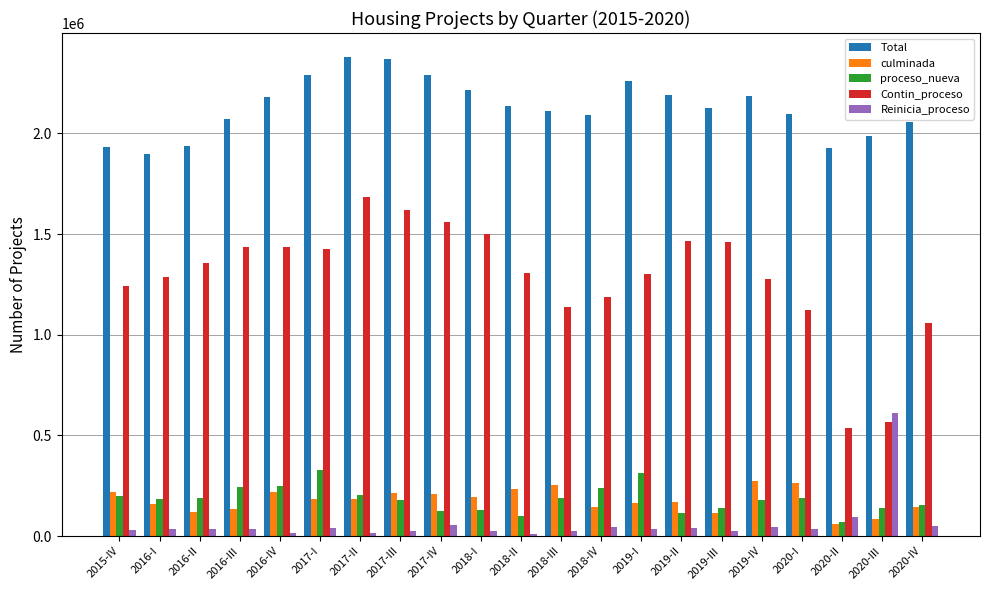

What is the difference between the Reinicia_proceso values at 2020-IV and 2020-II?

43090